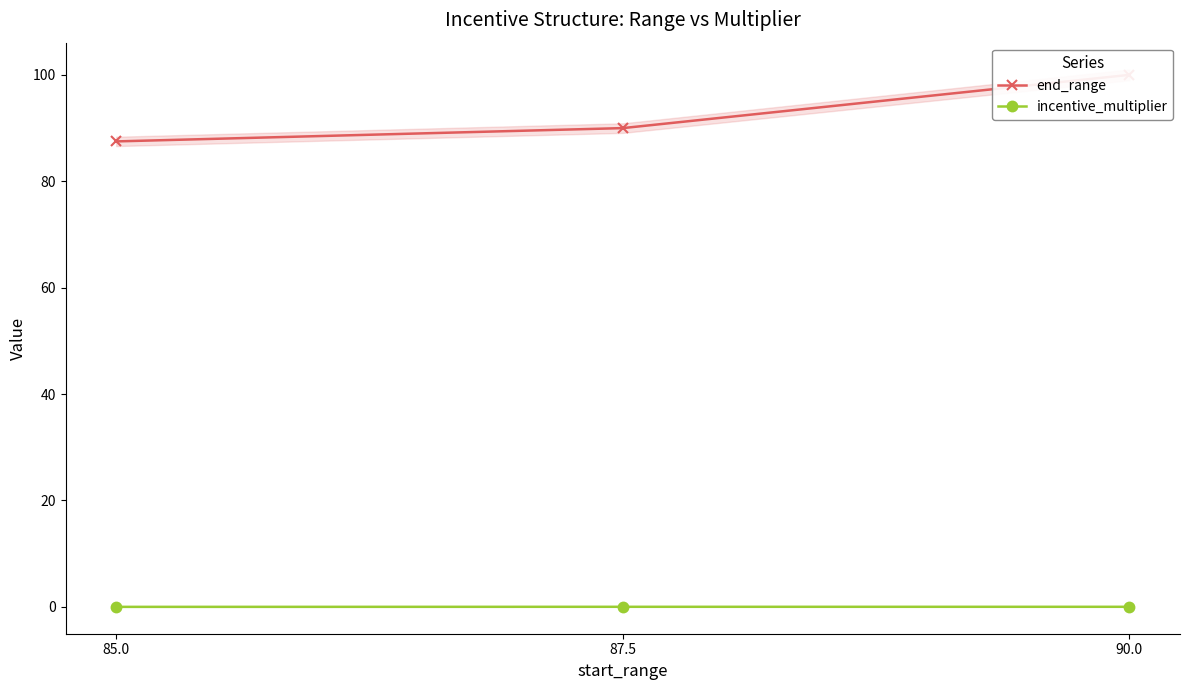

What is the value of the end_range point at the 1st from the left?

87.5